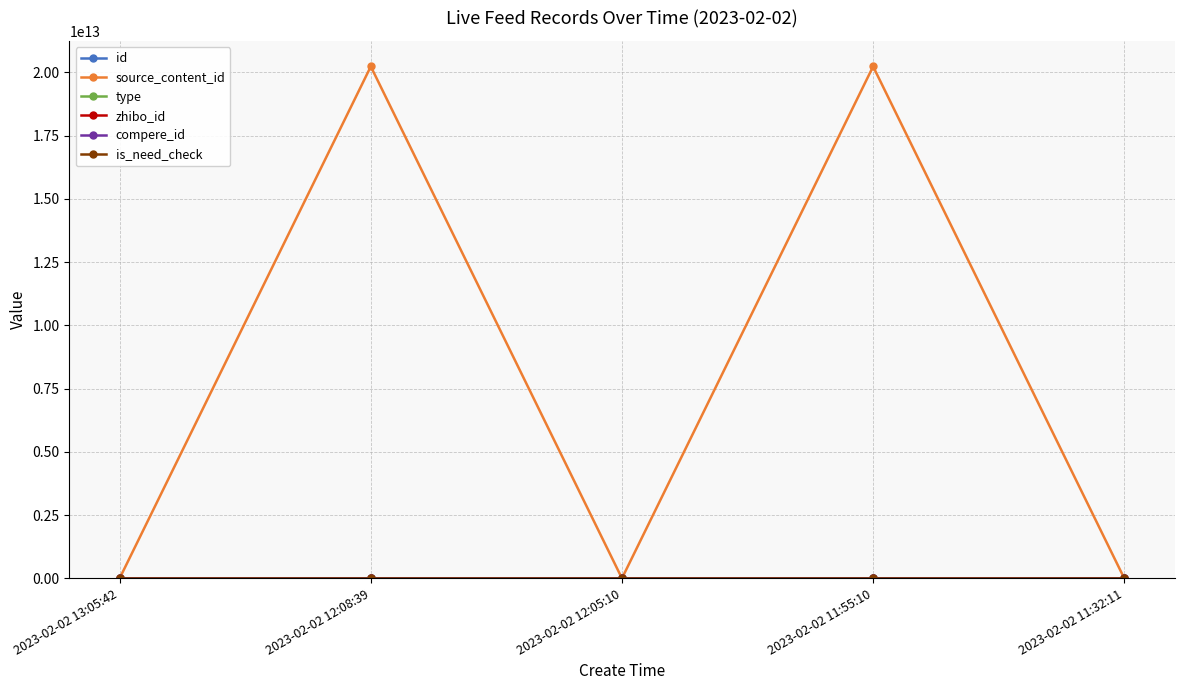

Rank the series by their maximum value, from lowest to highest.

compere_id, is_need_check, type, zhibo_id, id, source_content_id